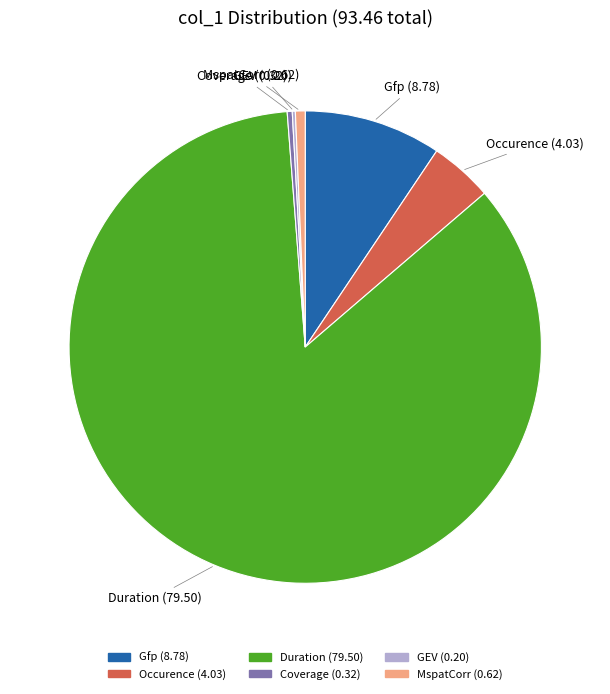

Between Coverage and Occurence, which is larger?

Occurence